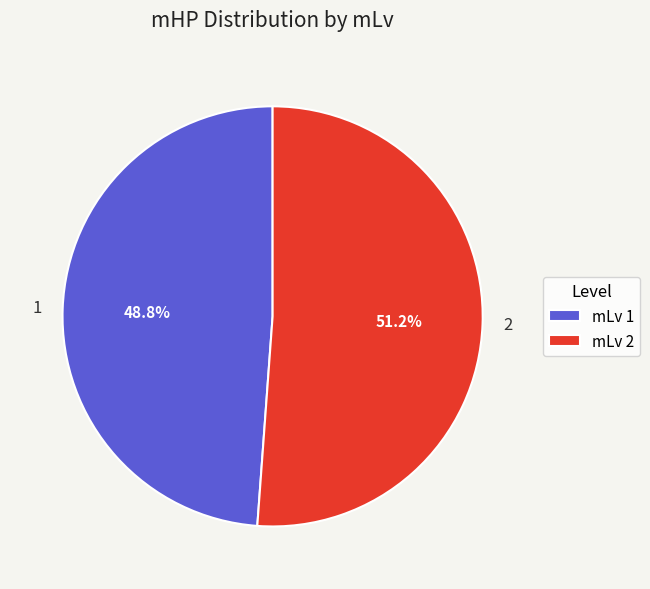

Is there a majority slice in this chart?

Yes